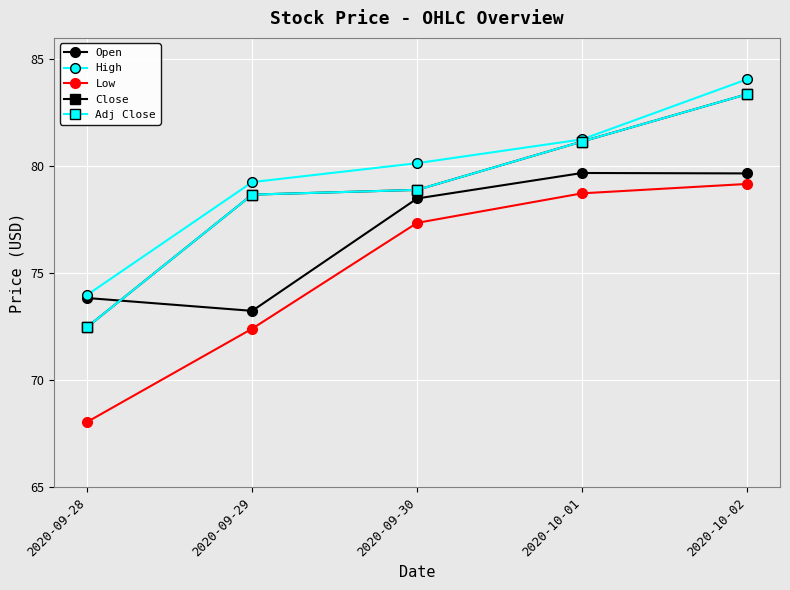

Which category has the lowest value across all series?

2020-09-28